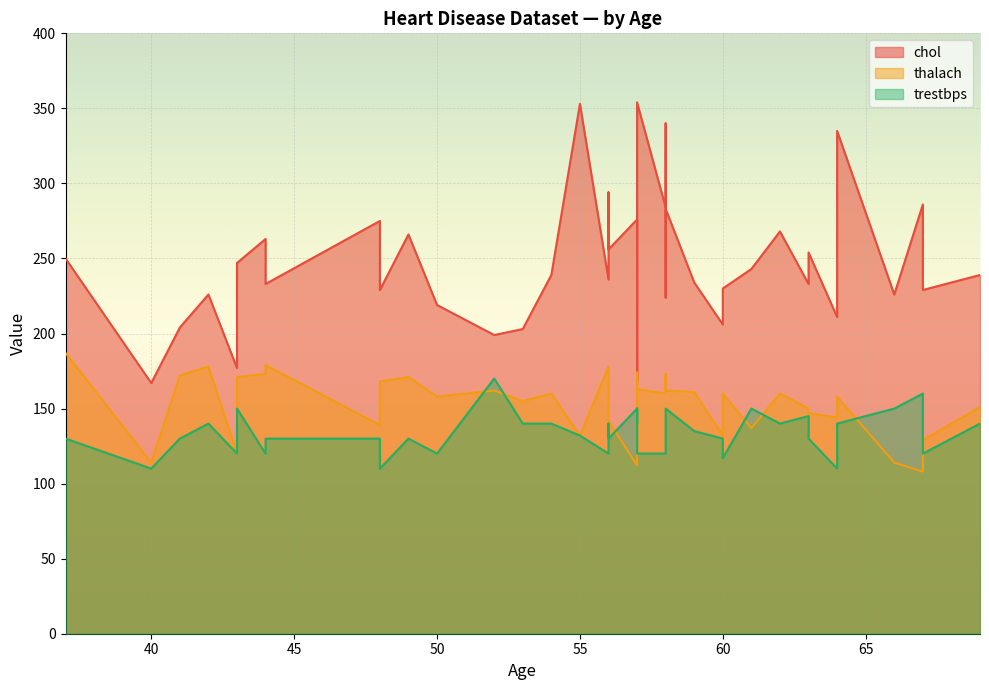

At which label does chol reach its peak?

57